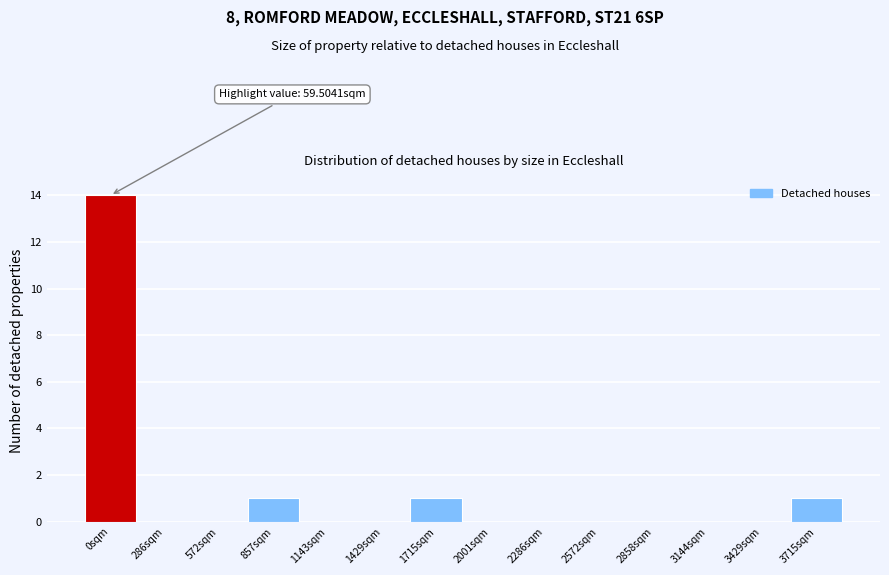

Reading left to right, extract all data points from this chart.

0sqm=14	286sqm=0	572sqm=0	857sqm=1	1143sqm=0	1429sqm=0	1715sqm=1	2001sqm=0	2286sqm=0	2572sqm=0	2858sqm=0	3144sqm=0	3429sqm=0	3715sqm=1